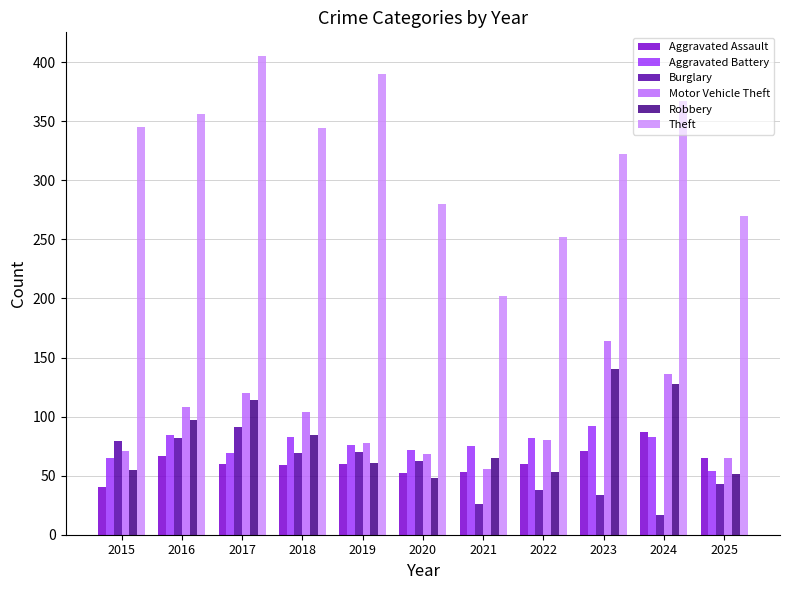

What are all the series names shown in the legend?

Aggravated Assault, Aggravated Battery, Burglary, Motor Vehicle Theft, Robbery, Theft